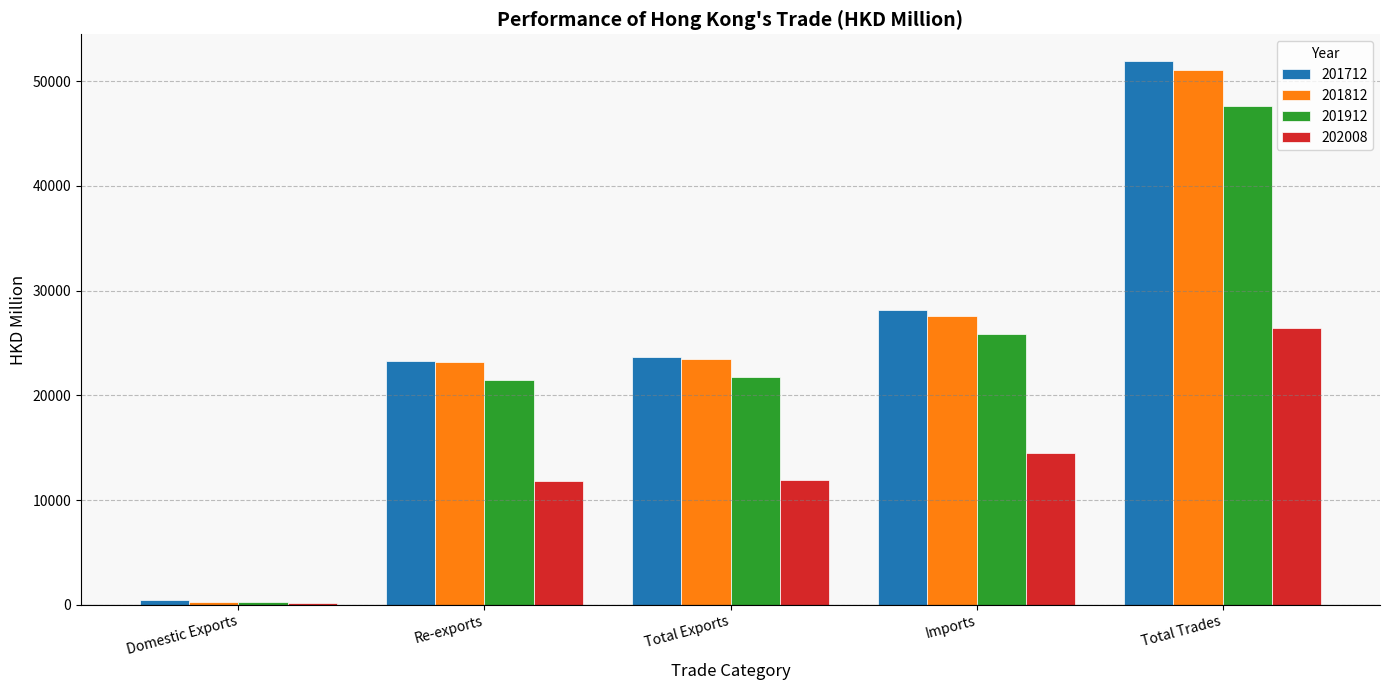

Which label corresponds to the largest value in the chart?

Total Trades